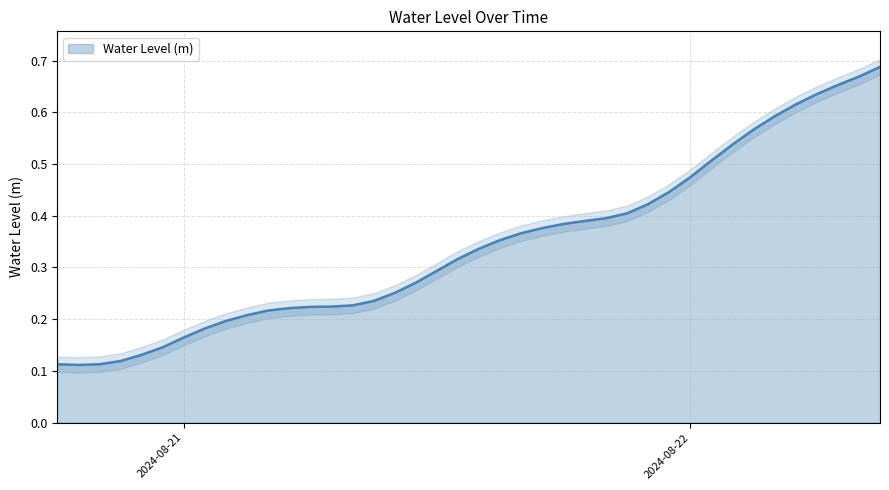

Does the chart have visible grid lines?

Yes